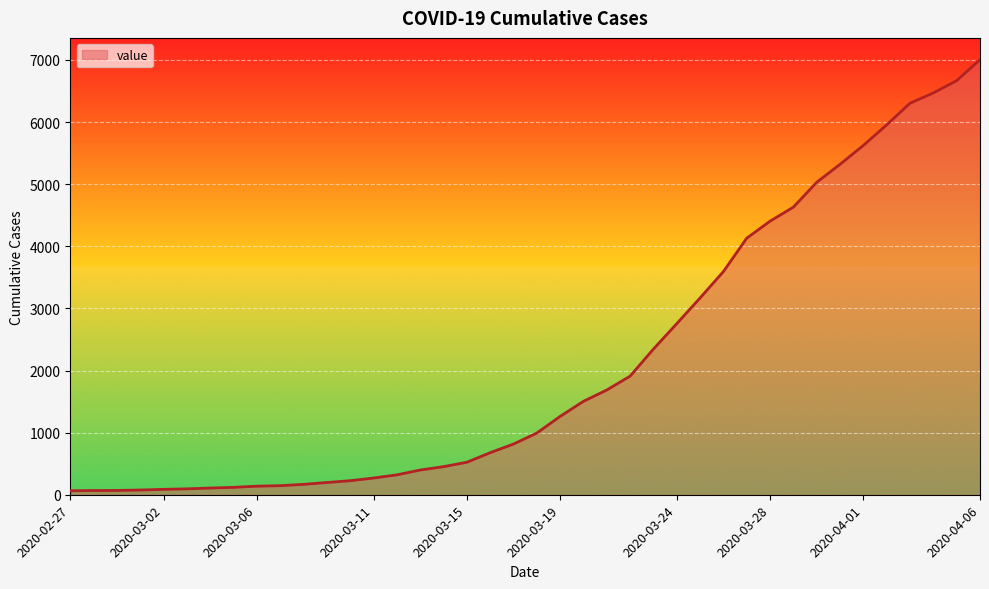

What is the maximum value shown in the chart?

7004